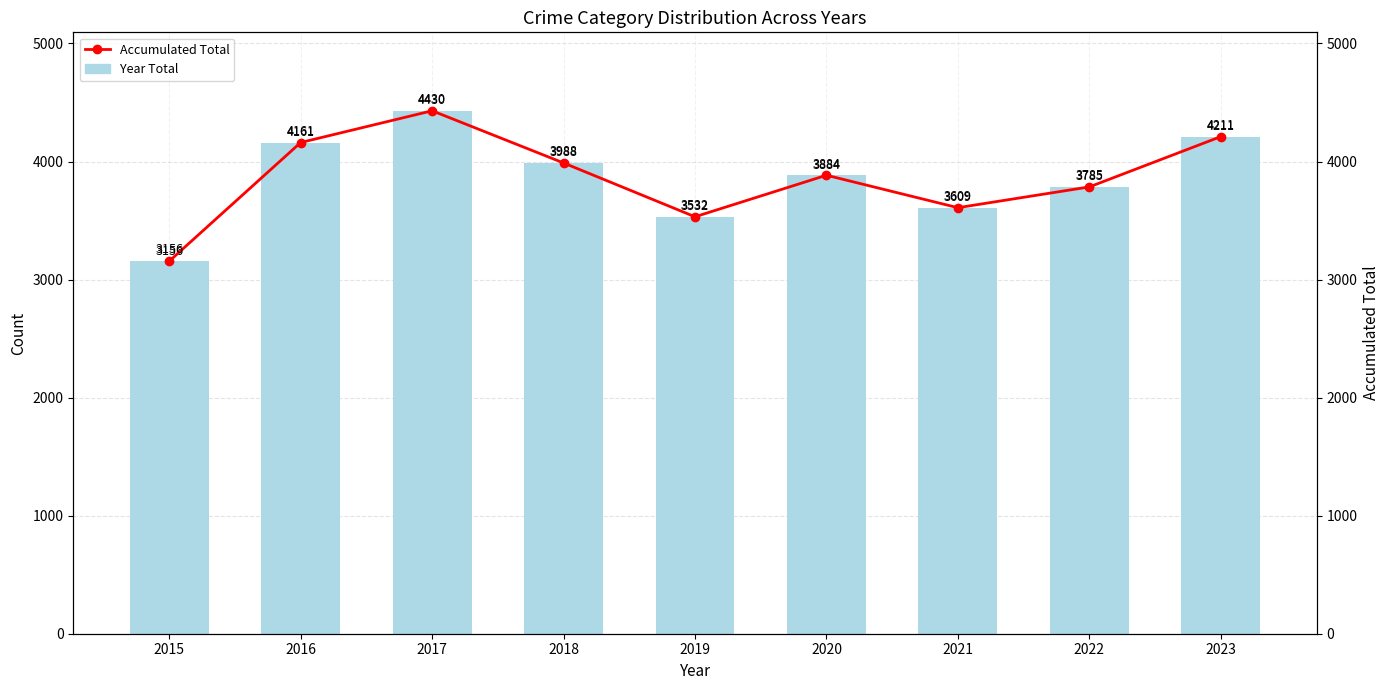

Reading left to right, transcribe all the data shown in this chart.

Year Total: 2015=3156	2016=4161	2017=4430	2018=3988	2019=3532	2020=3884	2021=3609	2022=3785	2023=4211
Accumulated Total: 2015=3156	2016=4161	2017=4430	2018=3988	2019=3532	2020=3884	2021=3609	2022=3785	2023=4211